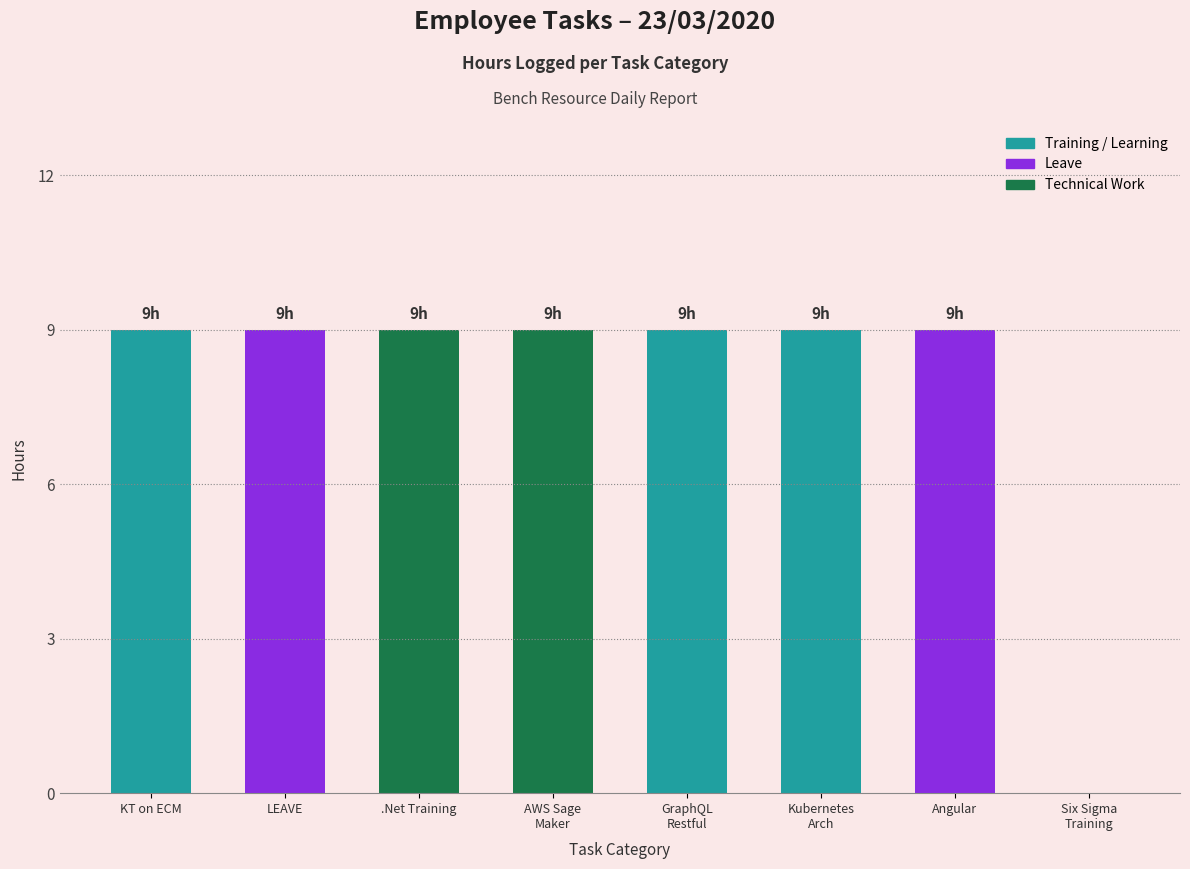

Reading left to right, extract all data points from this chart.

Got KT on ECM=9	LEAVE=9	Attending .Net training=9	Building a model using Sage maker (AWS)=9	Complete GaphQL going through Restful=9	Going through Kubernates architecture=9	Going through Angular=9	Going through Six Sigma training=0